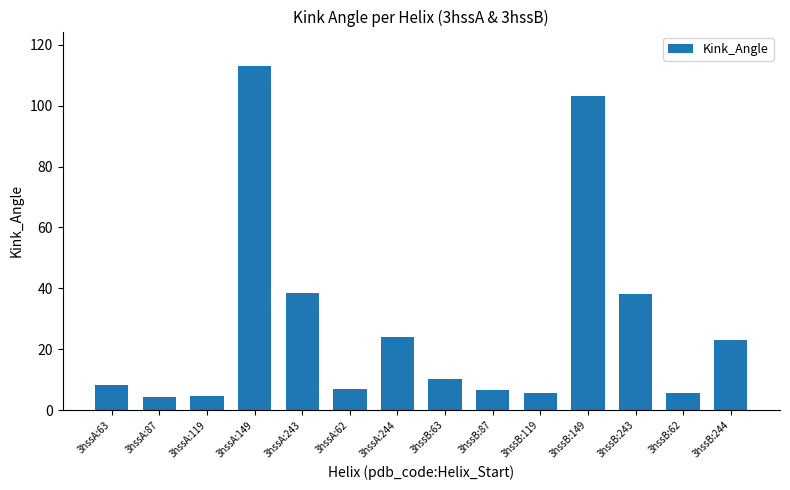

What is the change in value from 3hssA:243 to 3hssB:149?

+64.5